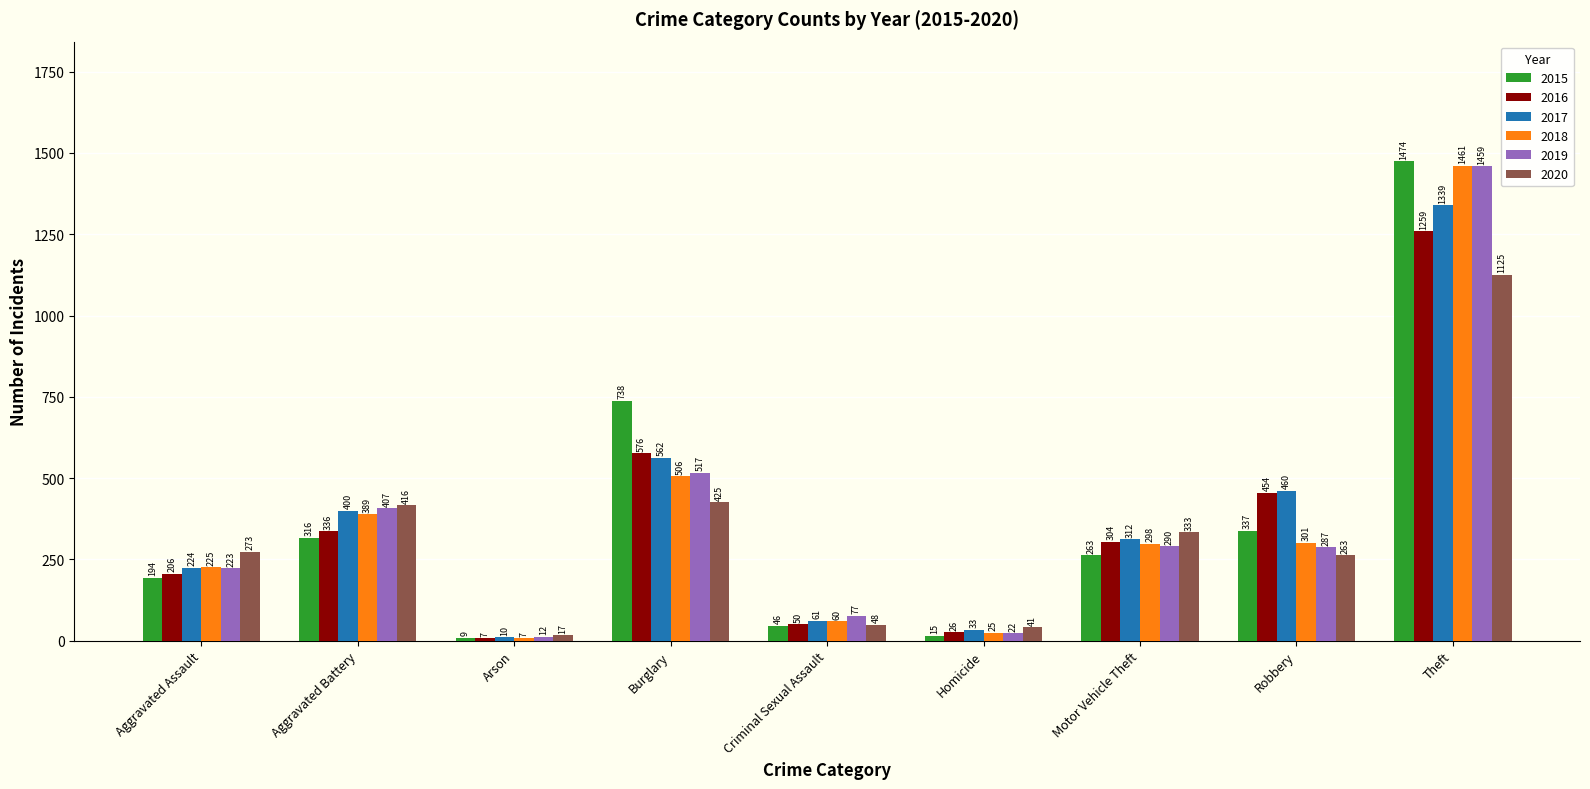

Which series has the largest range (max minus min)?

2015